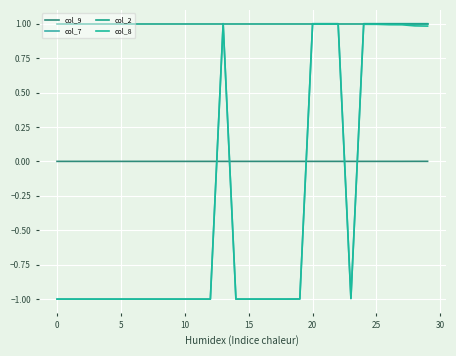

True or false: col_9 and col_2 cross at least once.

False